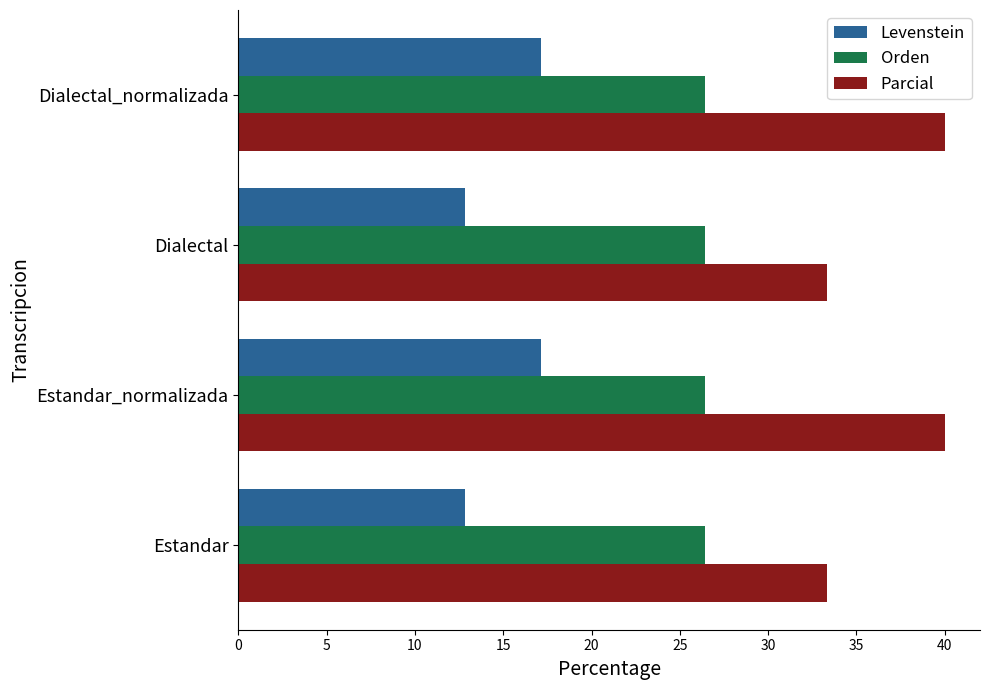

Which series has the largest range (max minus min)?

Parcial